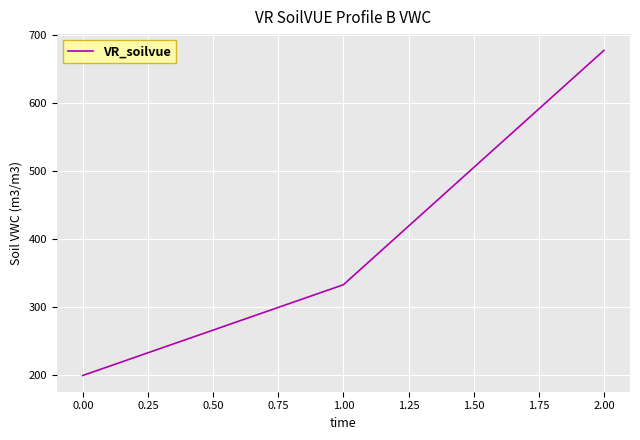

Reading right to left, list all the values displayed in this chart.

677.8	333.3	200.0